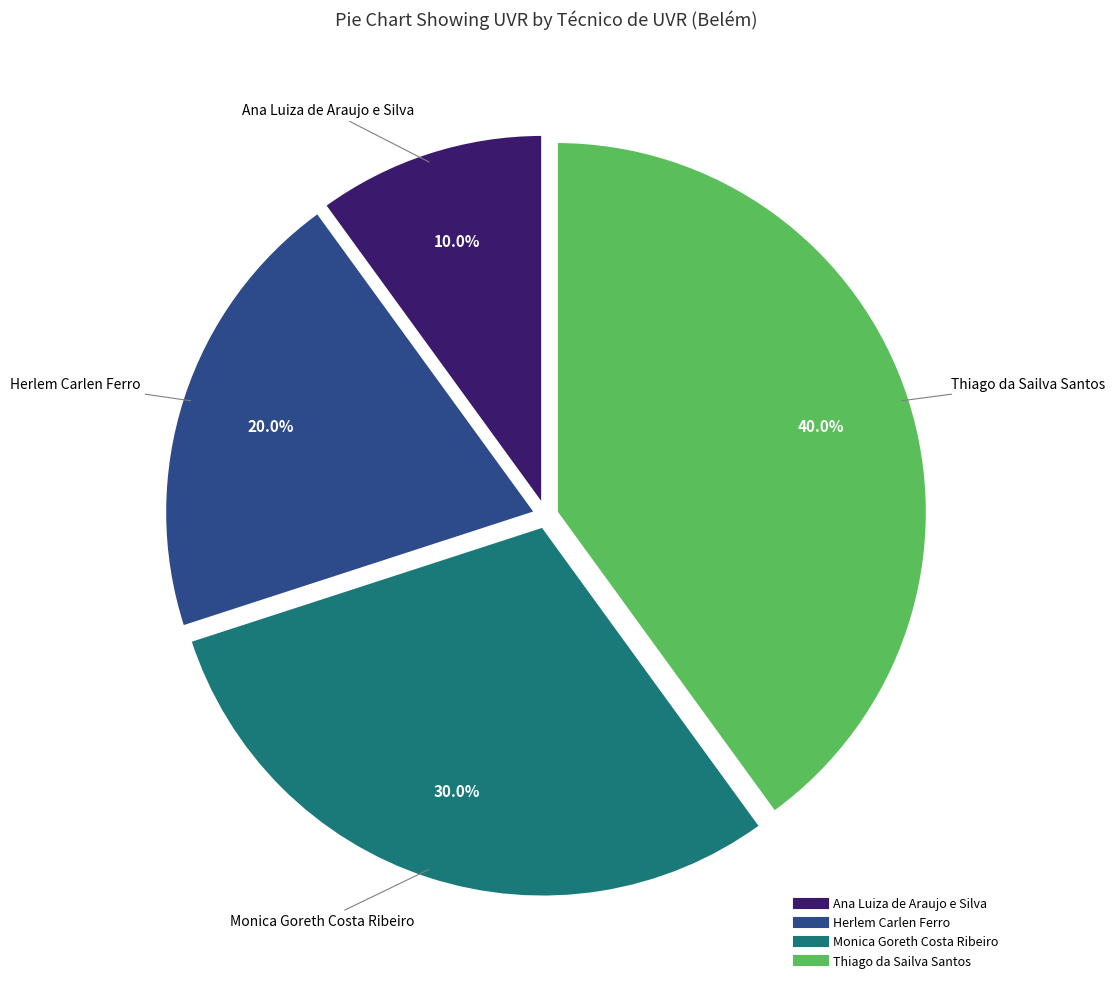

What is the smallest slice in the pie chart?

Ana Luiza de Araujo e Silva